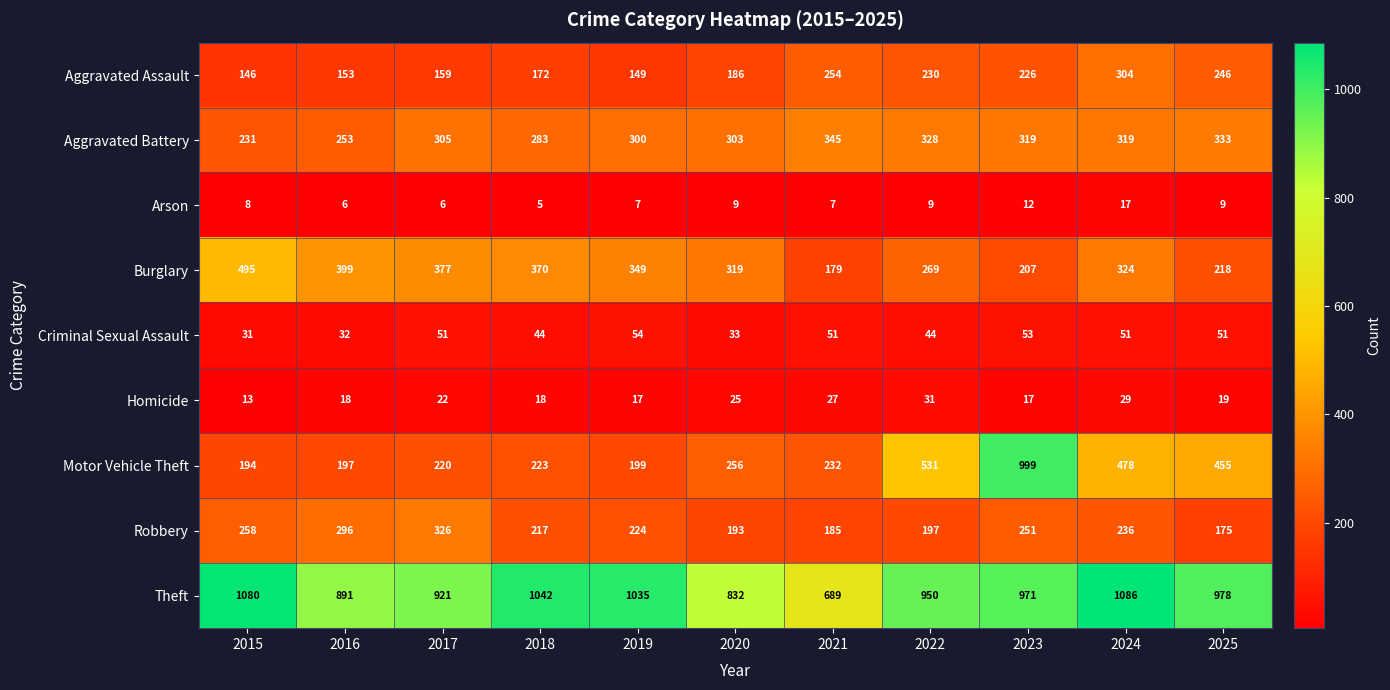

List the series in order of their peak value, lowest first.

Arson, Homicide, Criminal Sexual Assault, Aggravated Assault, Robbery, Aggravated Battery, Burglary, Motor Vehicle Theft, Theft